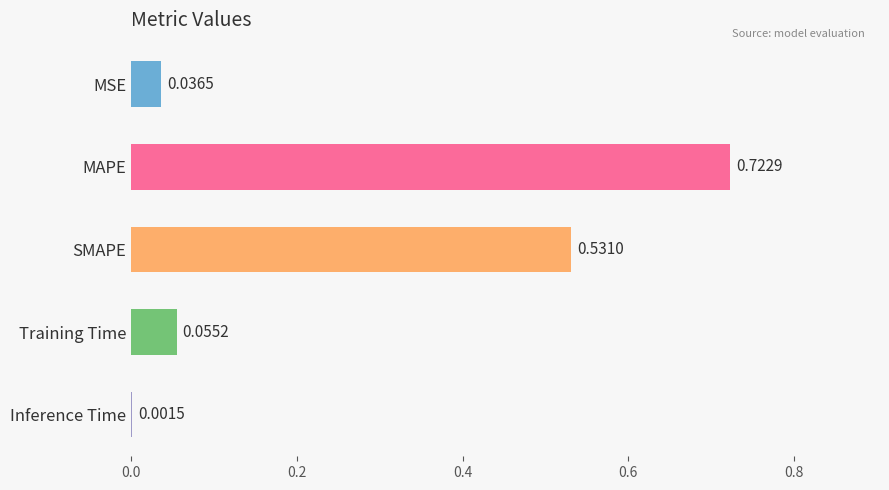

Between MSE and MAPE, which is larger?

MAPE